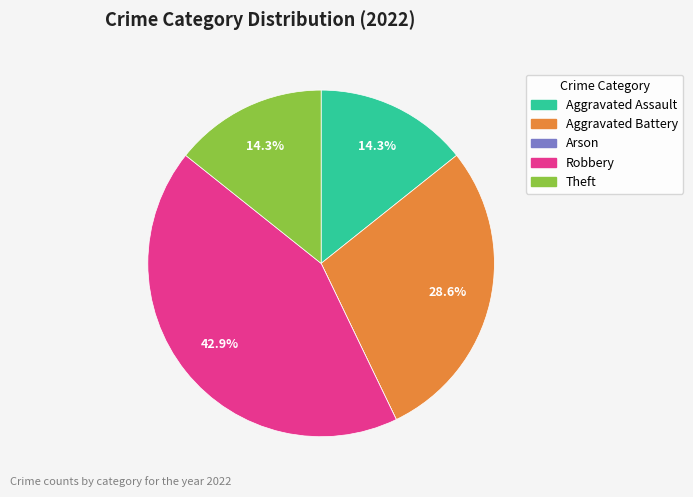

Does Aggravated Assault account for over 50% of the chart?

No